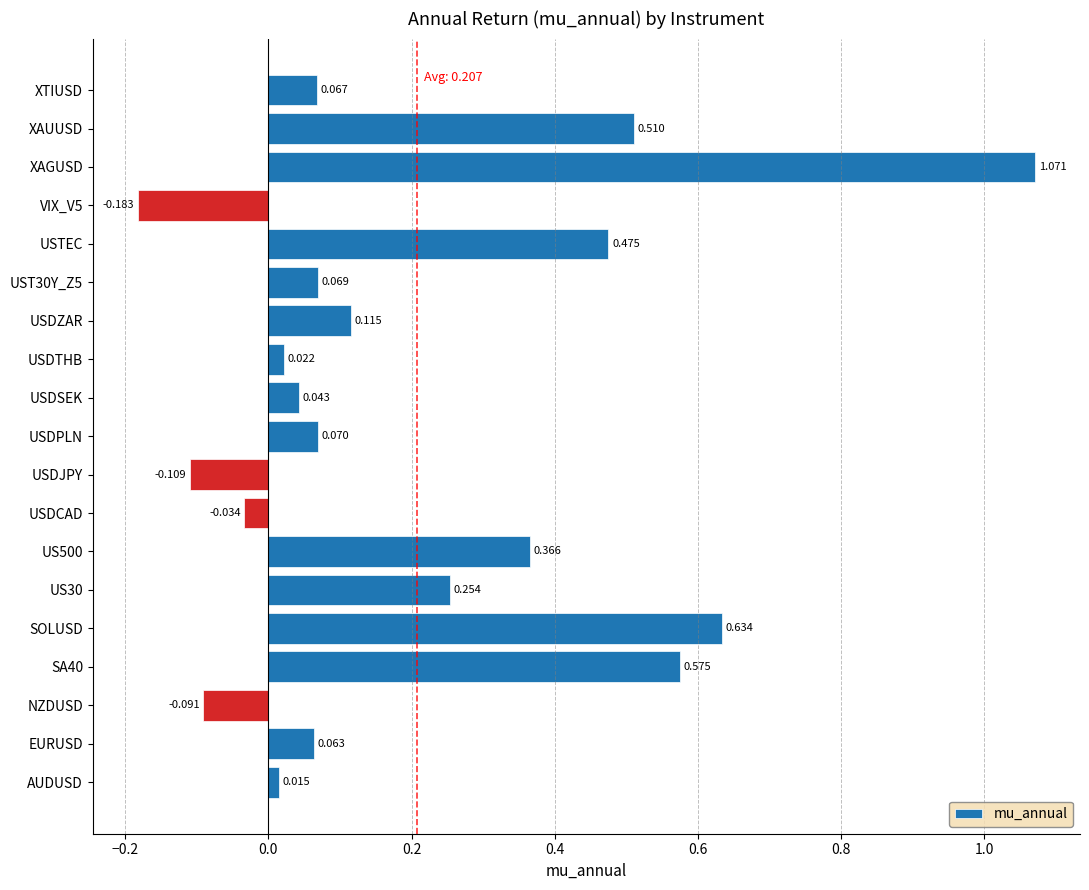

How many values exceed 0?

15